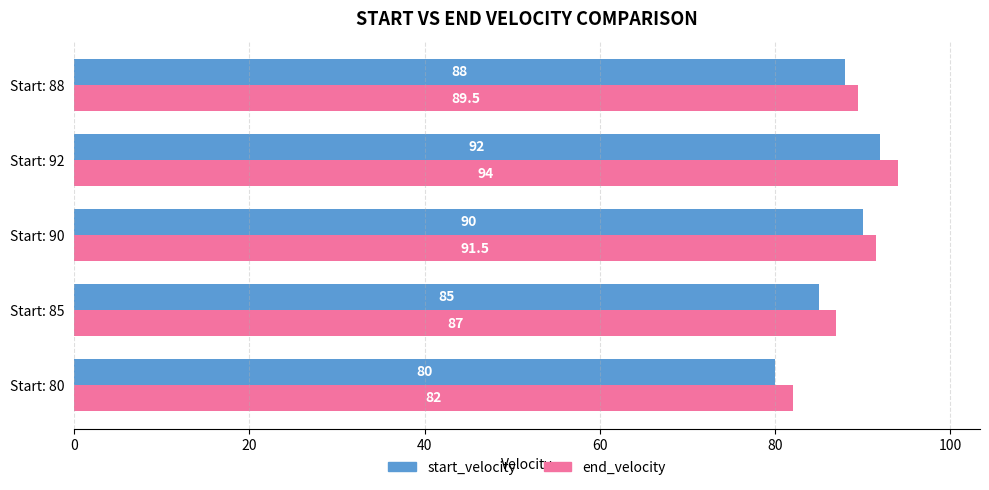

What is the difference between the maximum and minimum values in the end_velocity series?

12.0